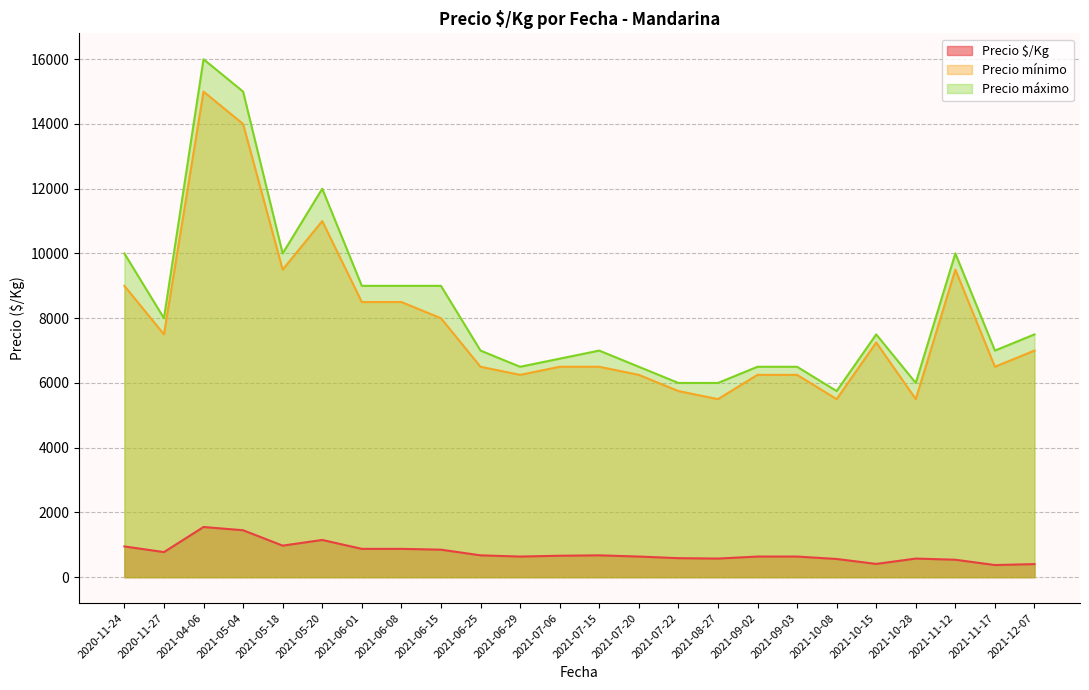

Between 2021-09-02 and 2021-04-06, which is larger?

2021-04-06